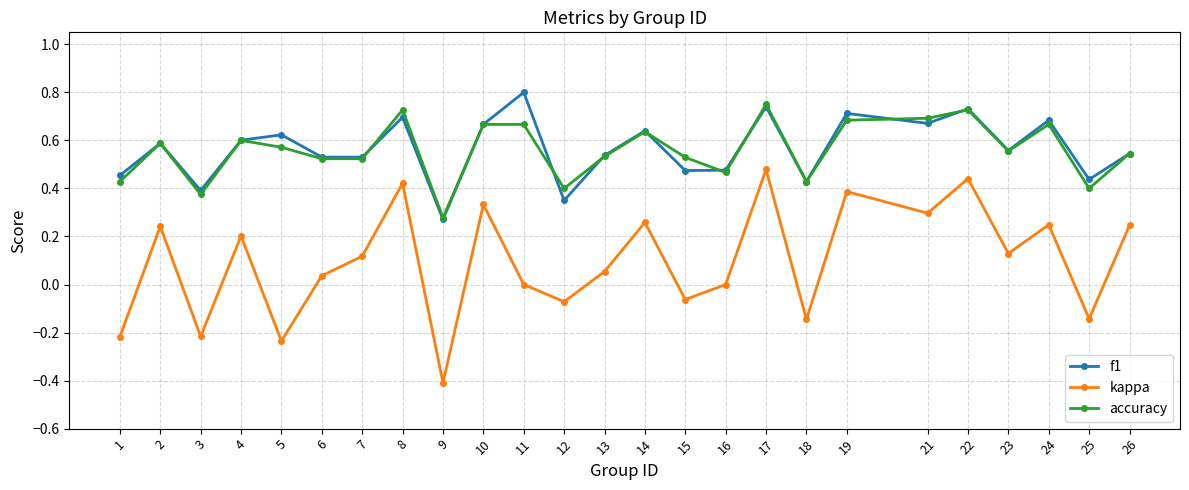

At which category is the sum across all series the highest?

17